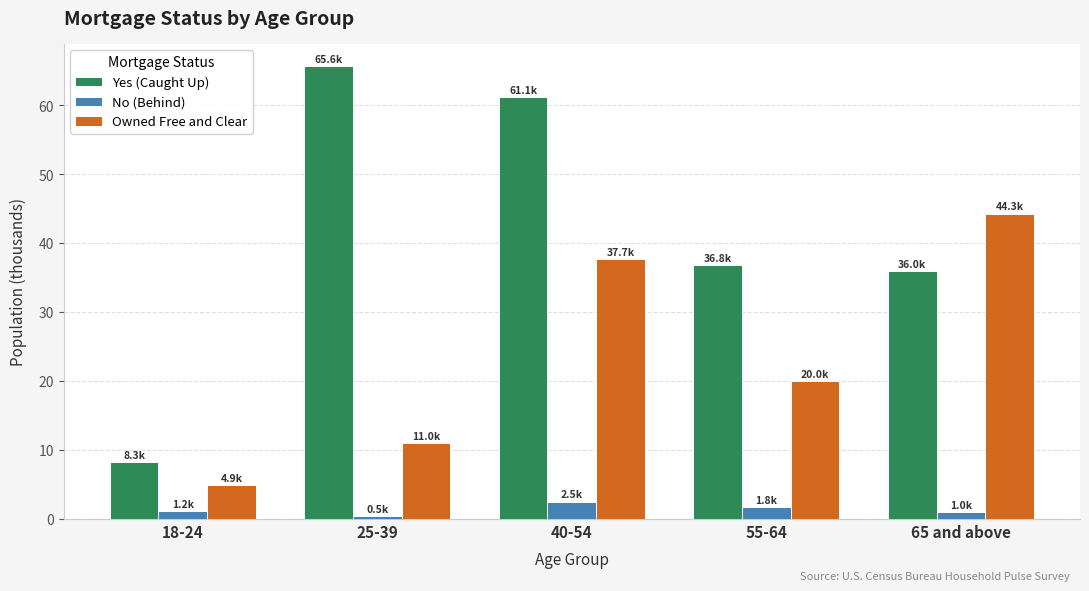

What is the maximum value for Owned Free and Clear?

44.3